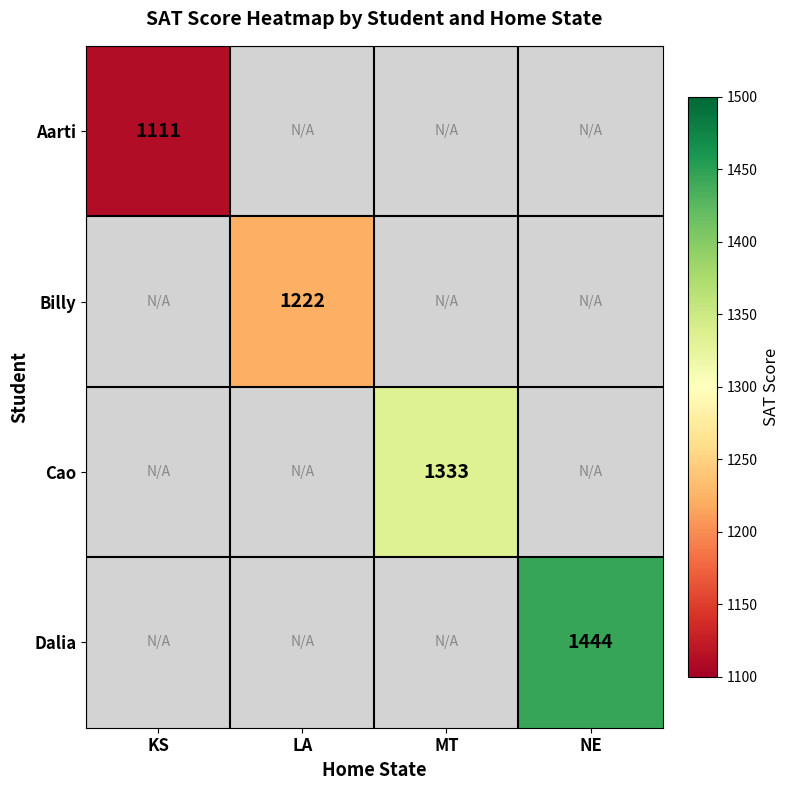

At how many categories does at least one series exceed 1353?

1